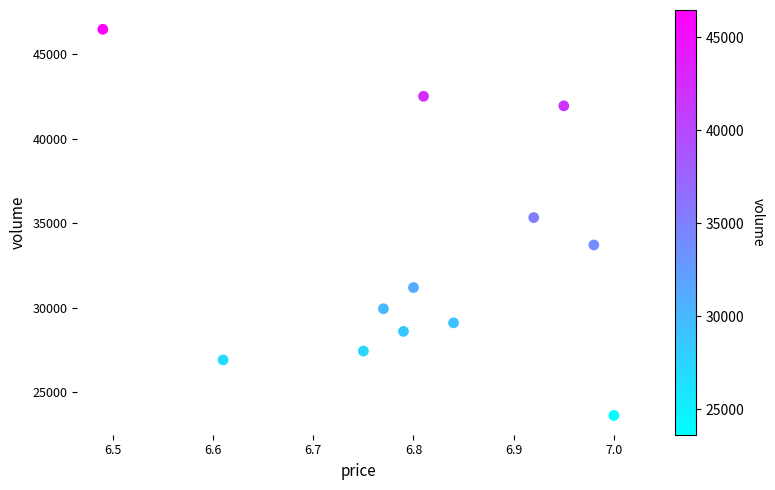

What Y value in the scatter plot is closest to 35046?

35330